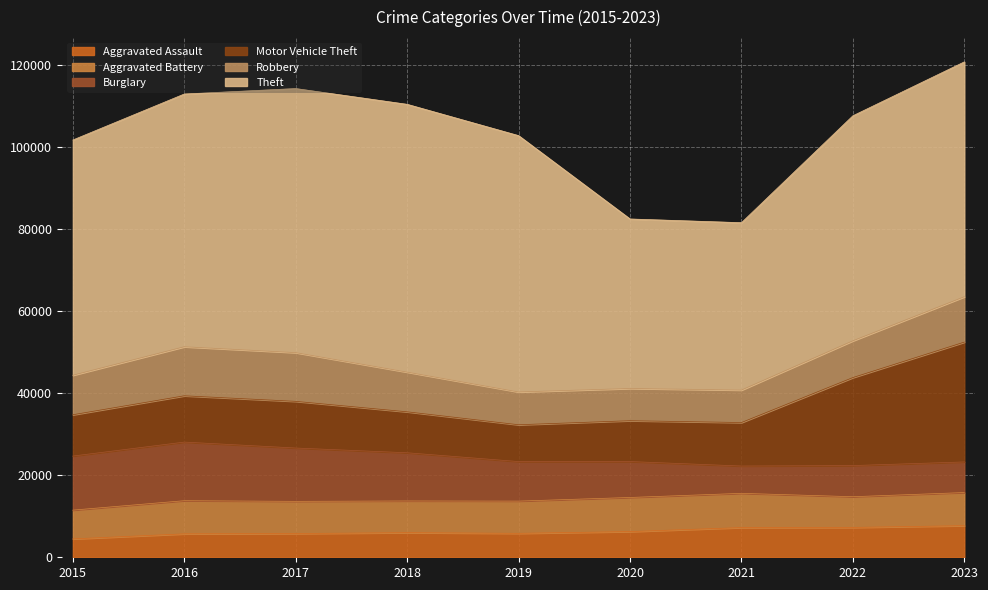

Where does the Robbery series first go above 9638?

2016